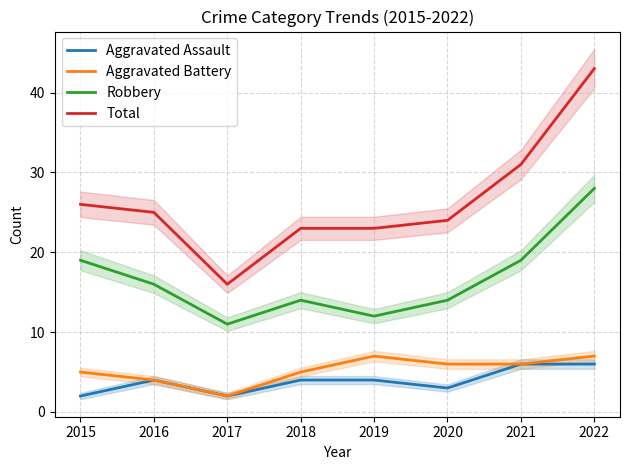

Rank the series by their maximum value, from highest to lowest.

Total, Robbery, Aggravated Battery, Aggravated Assault